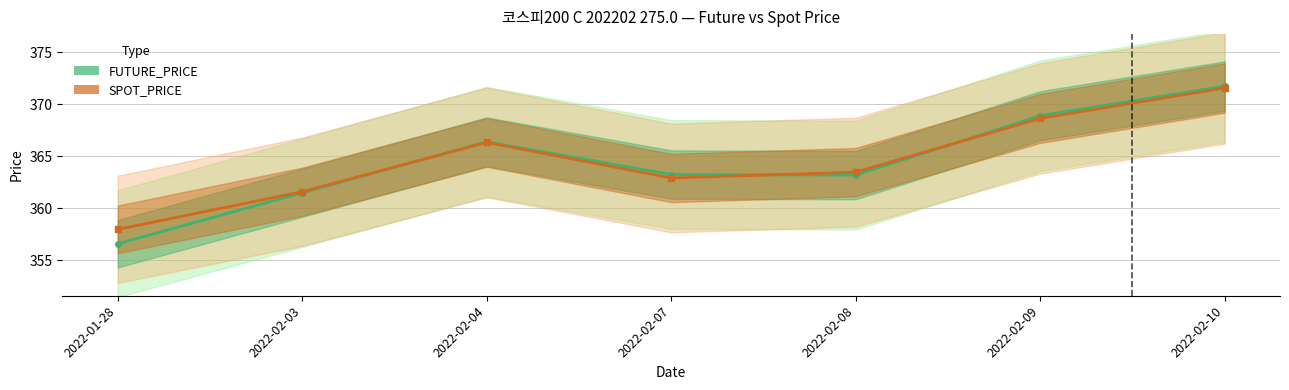

Where do FUTURE_PRICE and SPOT_PRICE first cross each other?

2022-02-03 and 2022-02-04